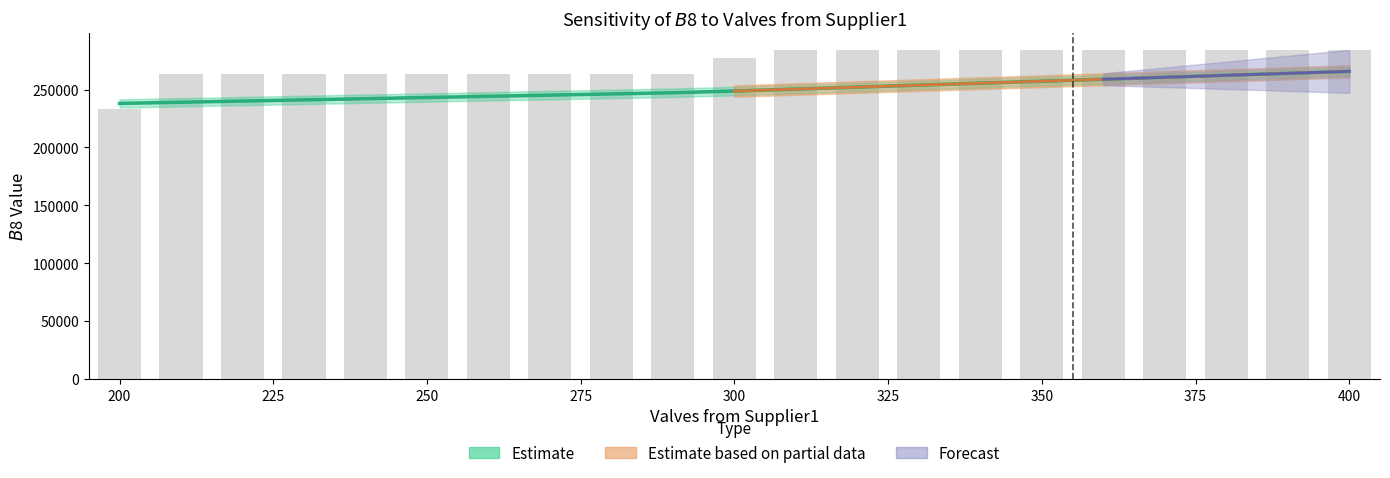

What is the smallest value displayed?

233000